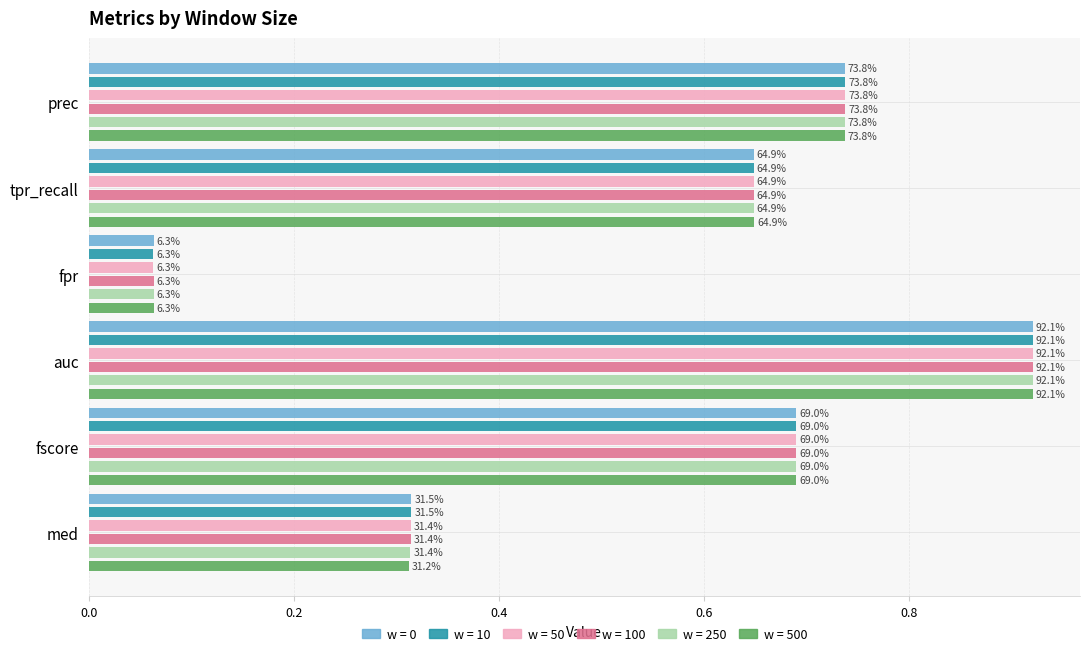

What is the maximum value shown in the chart?

0.9